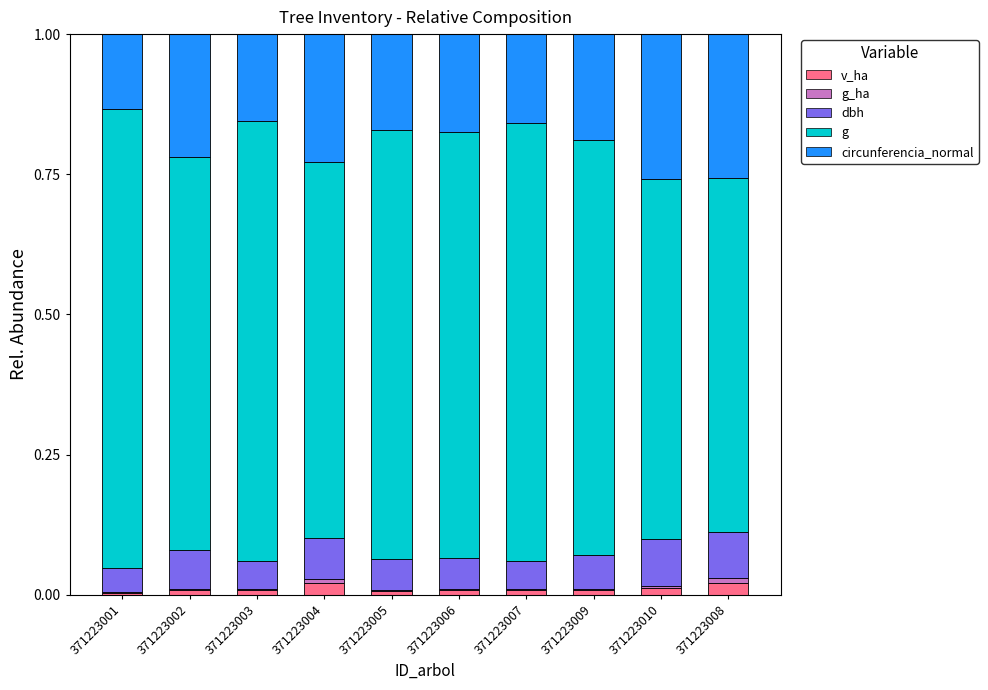

Is it true that v_ha equals 0.0 at 371223010?

True